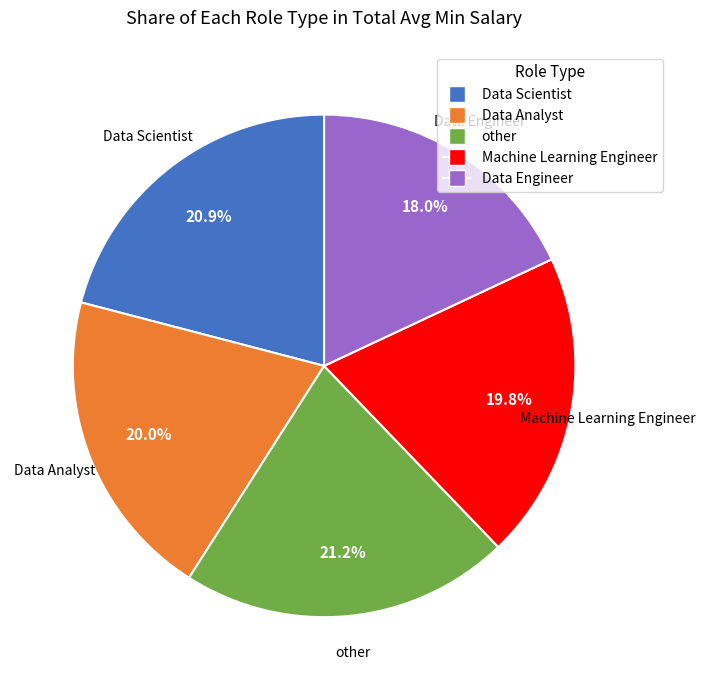

Does Data Engineer account for over 50% of the chart?

No